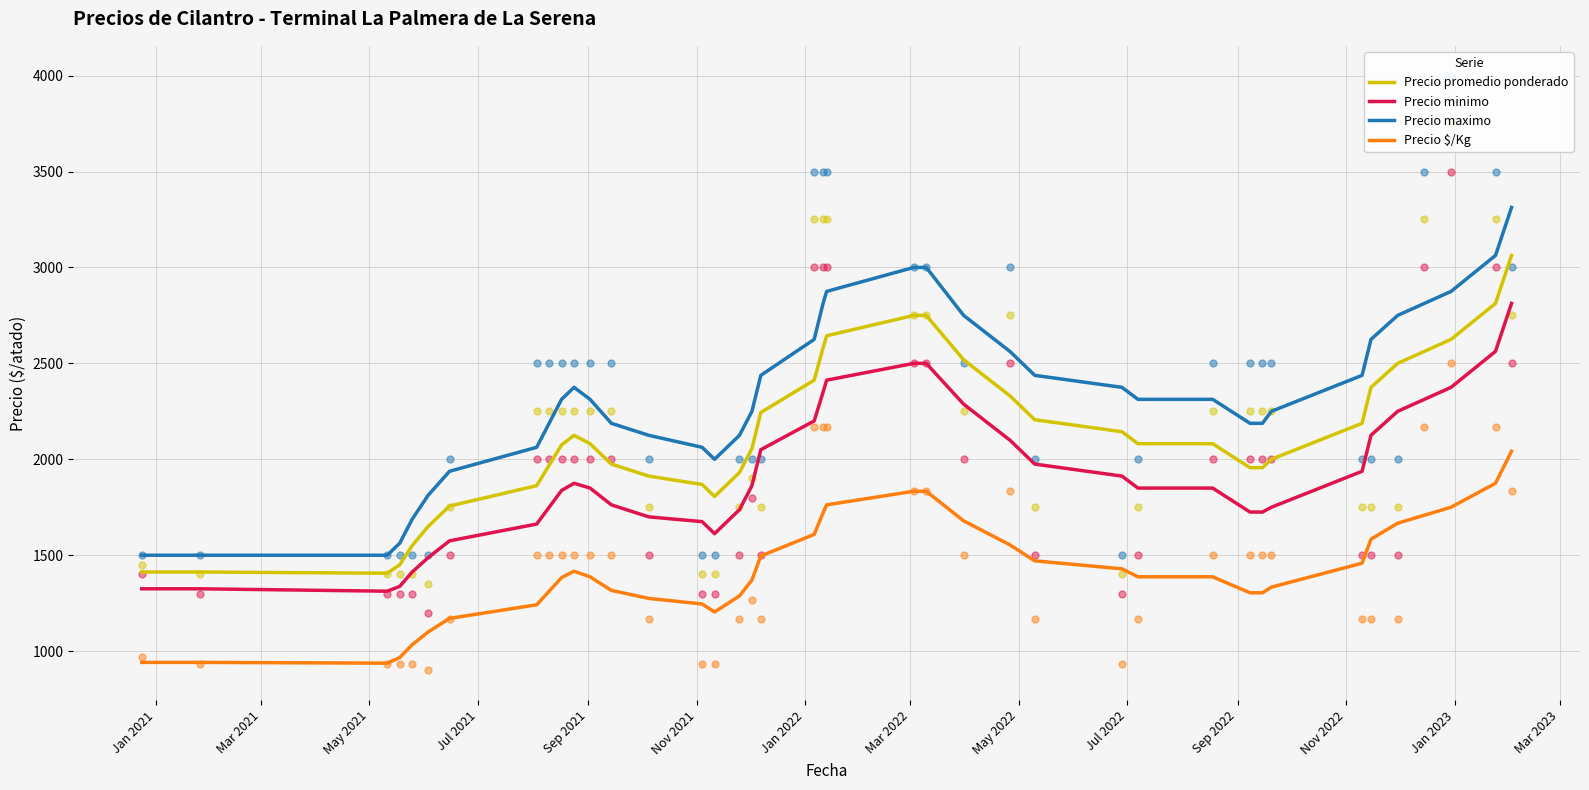

At how many categories does at least one series exceed 2775?

8